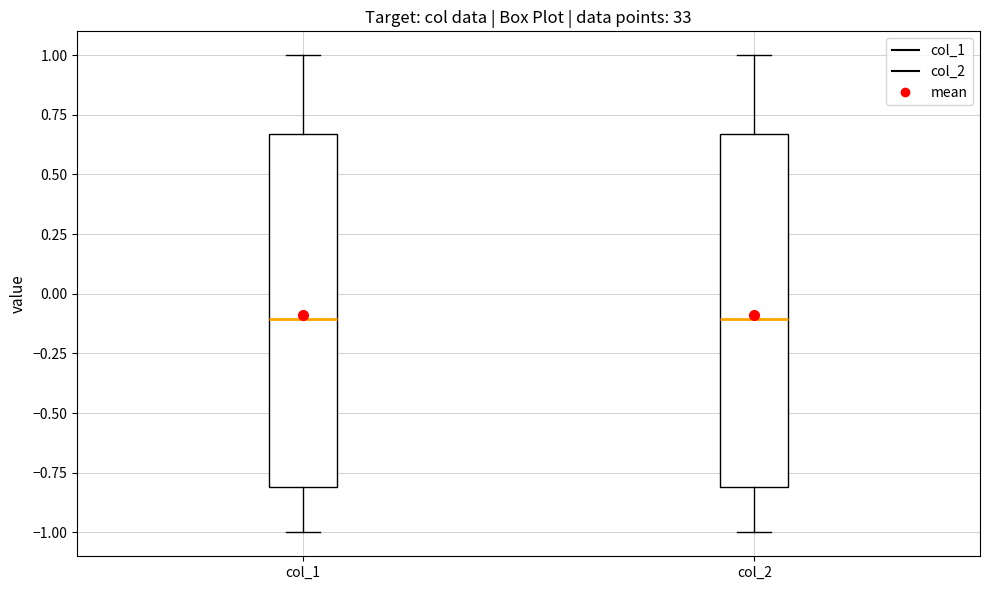

Reading left to right, transcribe this box plot: for each box, give where its median line is, the range the box spans, and where its two whiskers end, as read against the y-axis. The values are not printed on the chart, so give them approximately, as read against the axis.

col_1: median -0.10, box -0.80 to 0.65, whiskers -1.00 to 1.00
col_2: median -0.10, box -0.80 to 0.65, whiskers -1.00 to 1.00